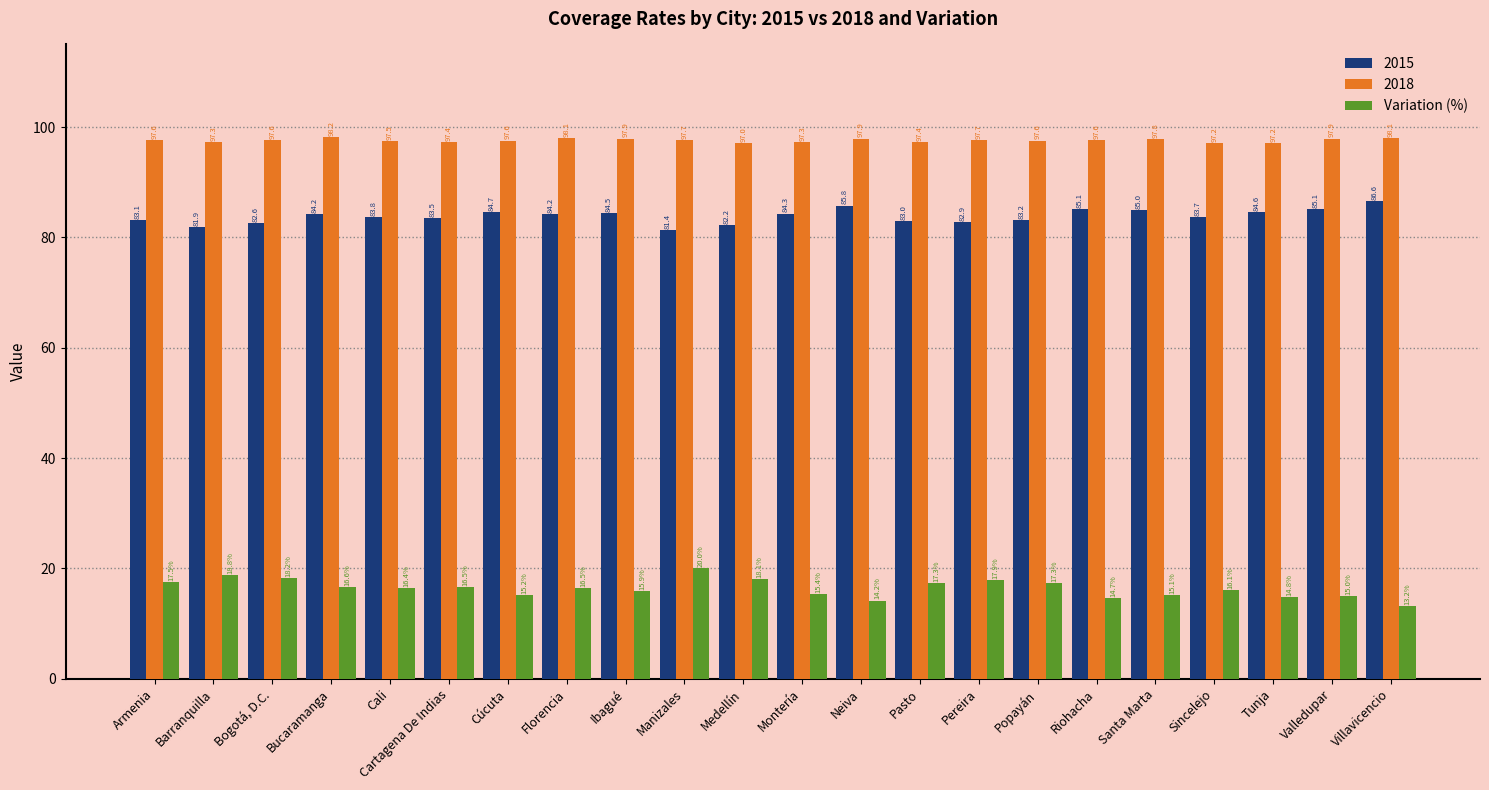

How many data points in Variation (%) are above 16?

13